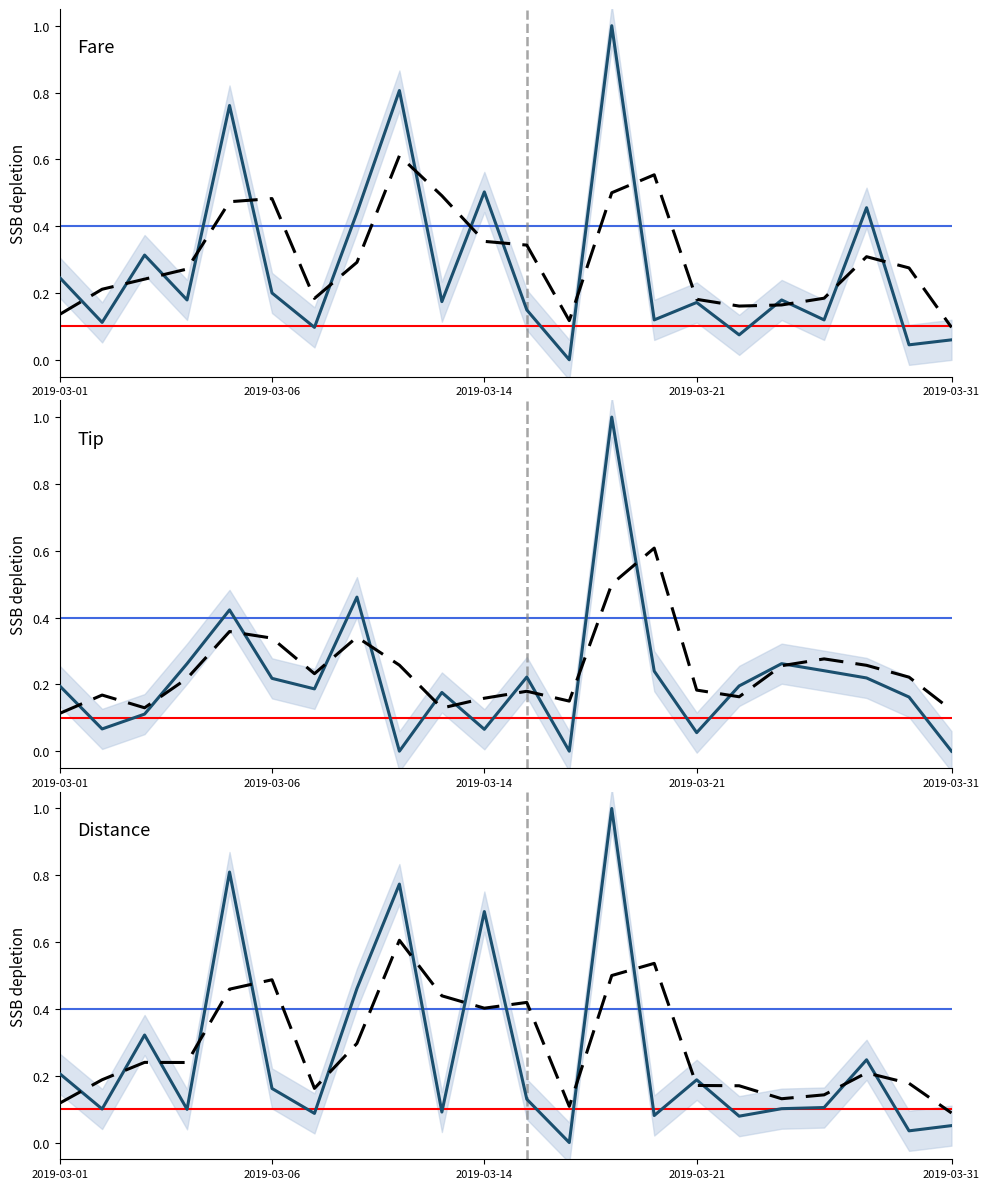

How many lines are shown in the chart?

6